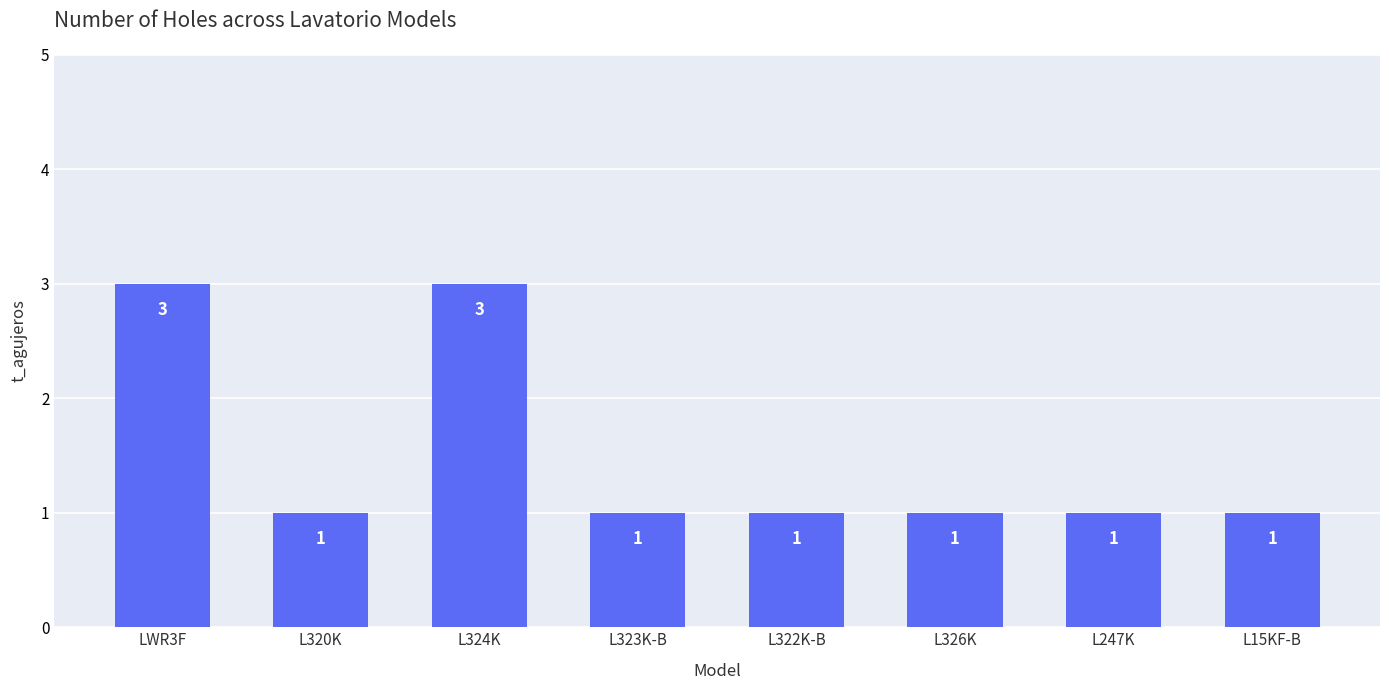

What is the label of the 5th bar from the right?

L323K-B